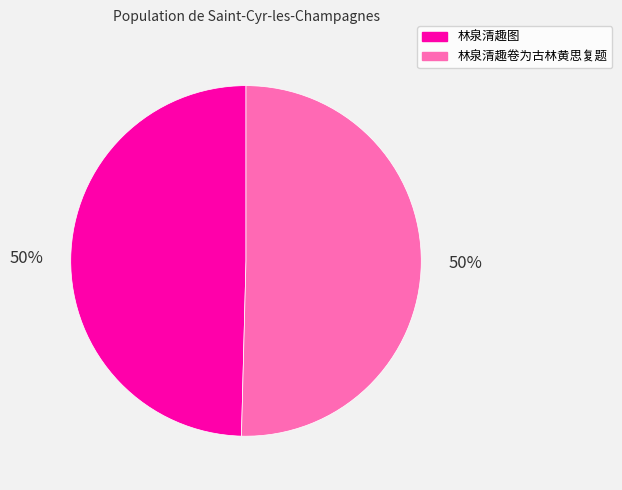

How many segments does this pie chart have?

2